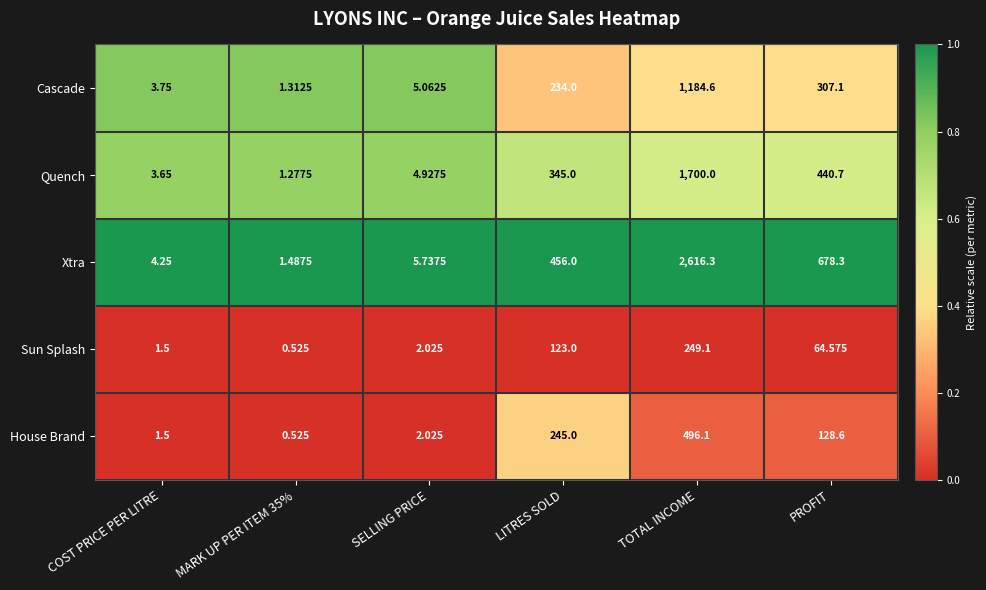

Which series has the largest total across all categories?

Xtra